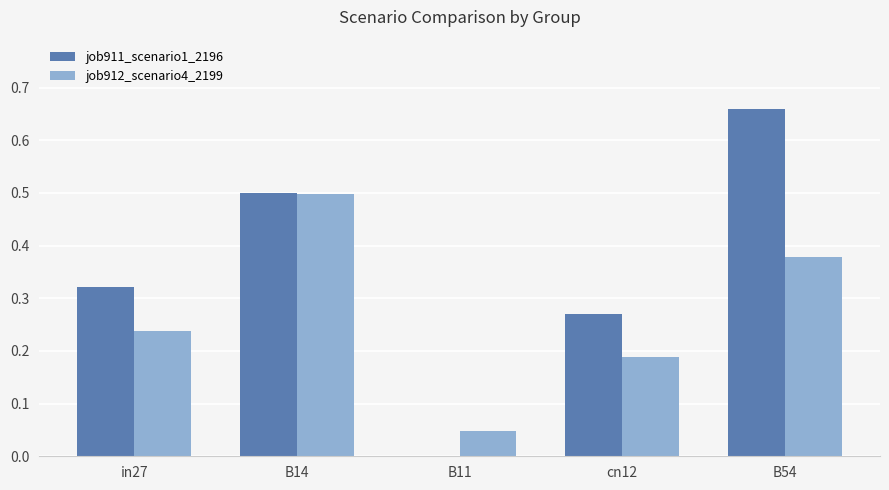

Which series changed the most between cn12 and B54?

job911_scenario1_2196